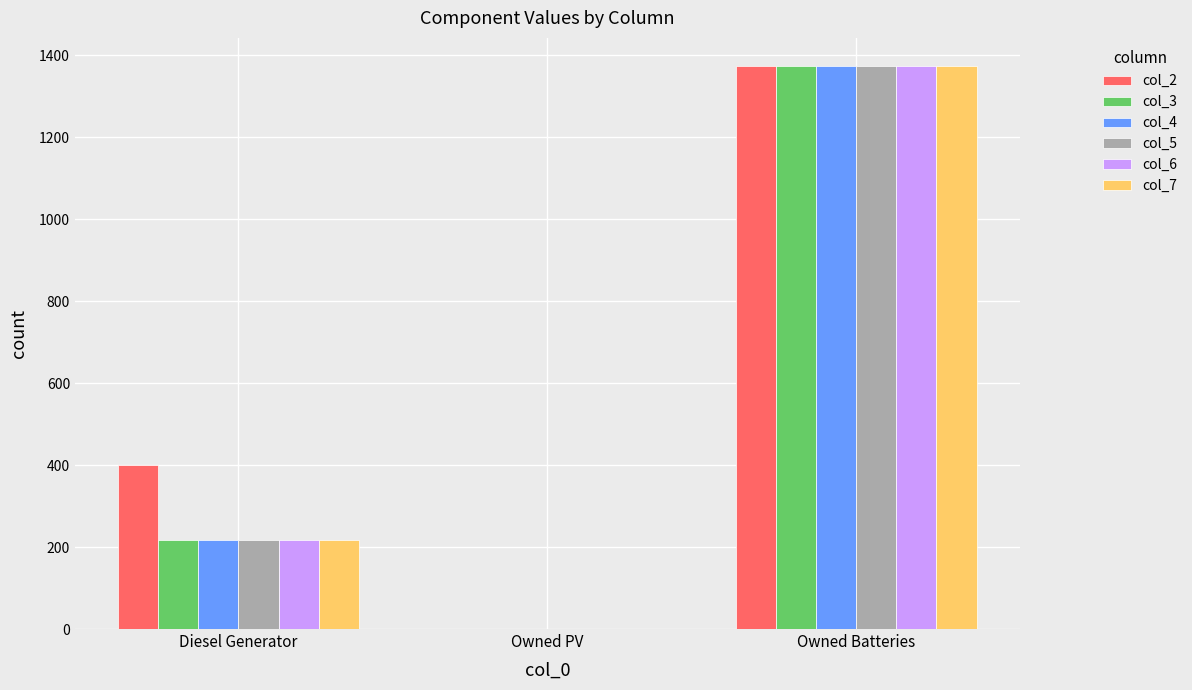

What is the total value across all series at Owned Batteries?

8244